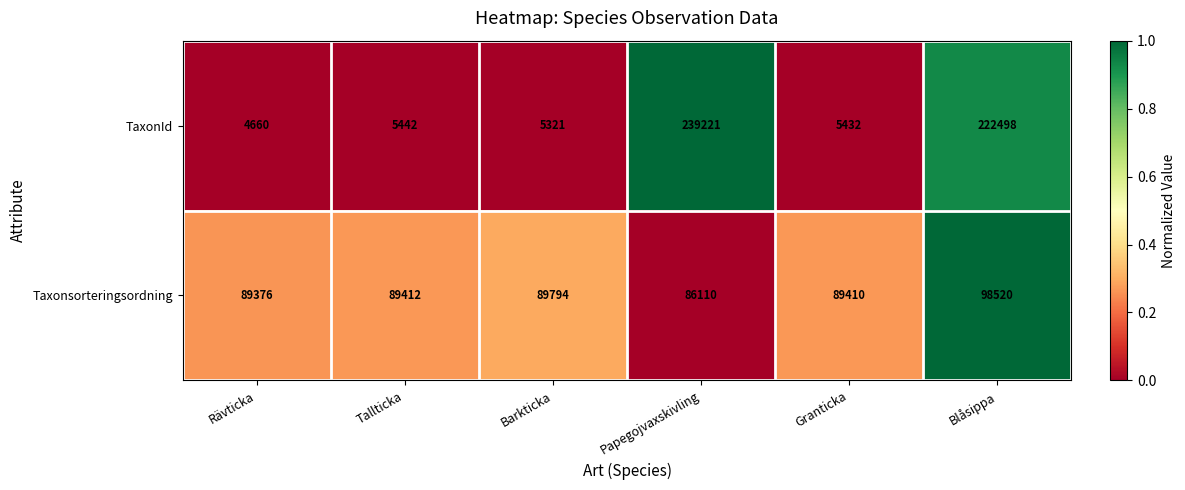

What is the difference between the maximum and minimum values in the TaxonId series?

234561